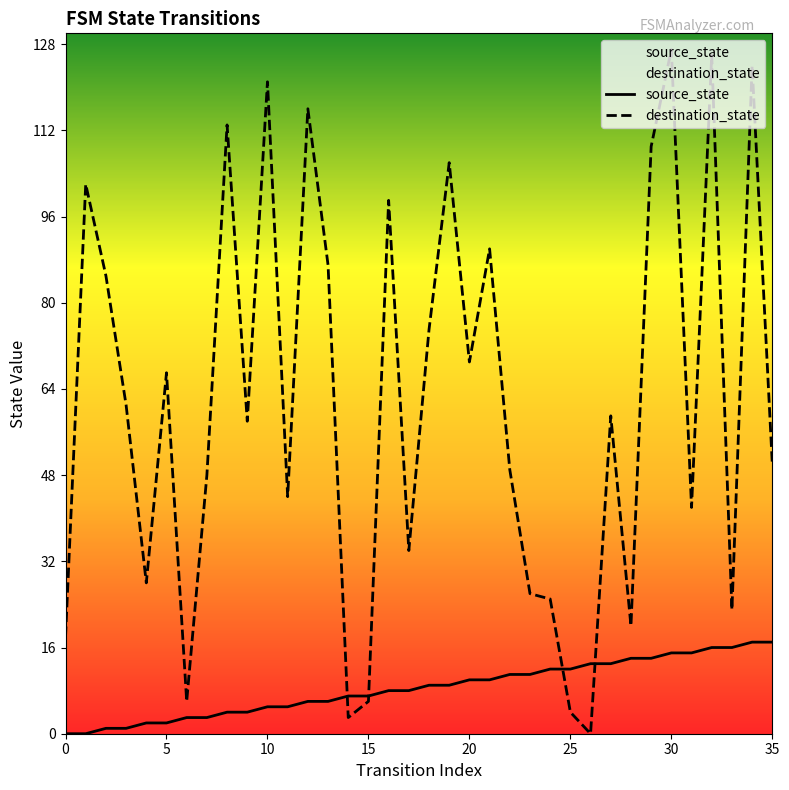

True or false: source_state has more than 2 points higher than both neighbors.

False